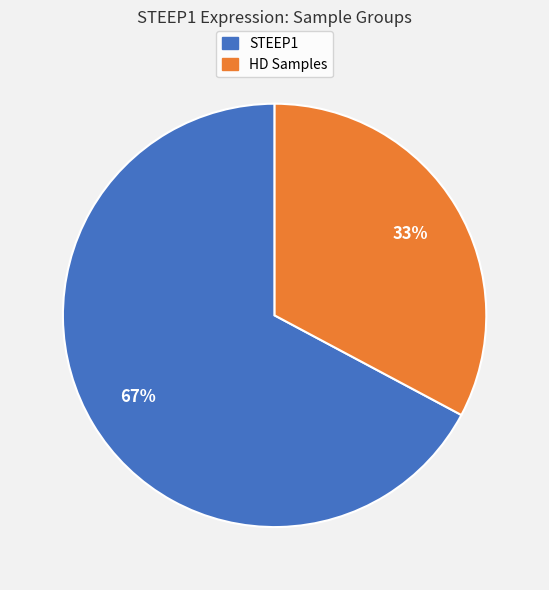

How many slices are in this pie chart?

2